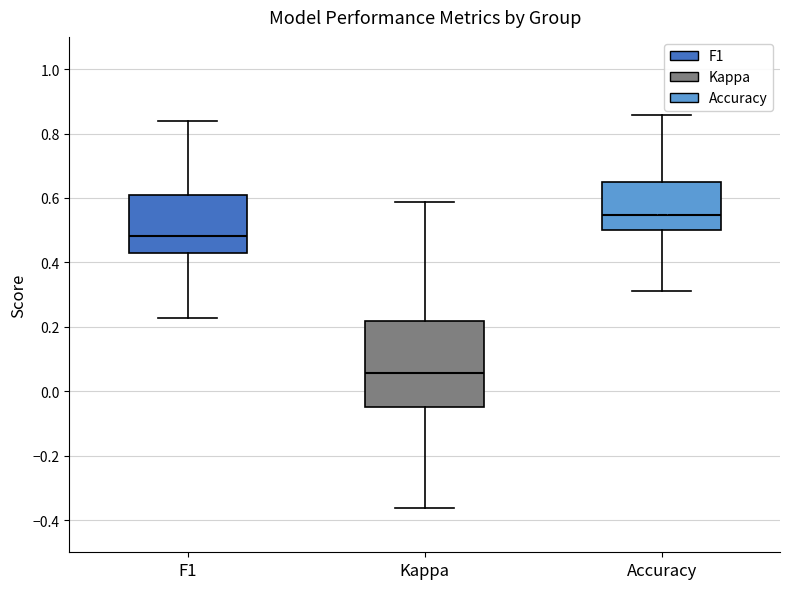

Reading left to right, read every box against the y-axis: the position of its median line, the range the box covers, and the ends of its whiskers. The values are not printed on the chart, so give them approximately, as read against the axis.

F1: median 0.48, box 0.42 to 0.62, whiskers 0.22 to 0.84
Kappa: median 0.06, box -0.04 to 0.22, whiskers -0.36 to 0.58
Accuracy: median 0.54, box 0.50 to 0.64, whiskers 0.32 to 0.86